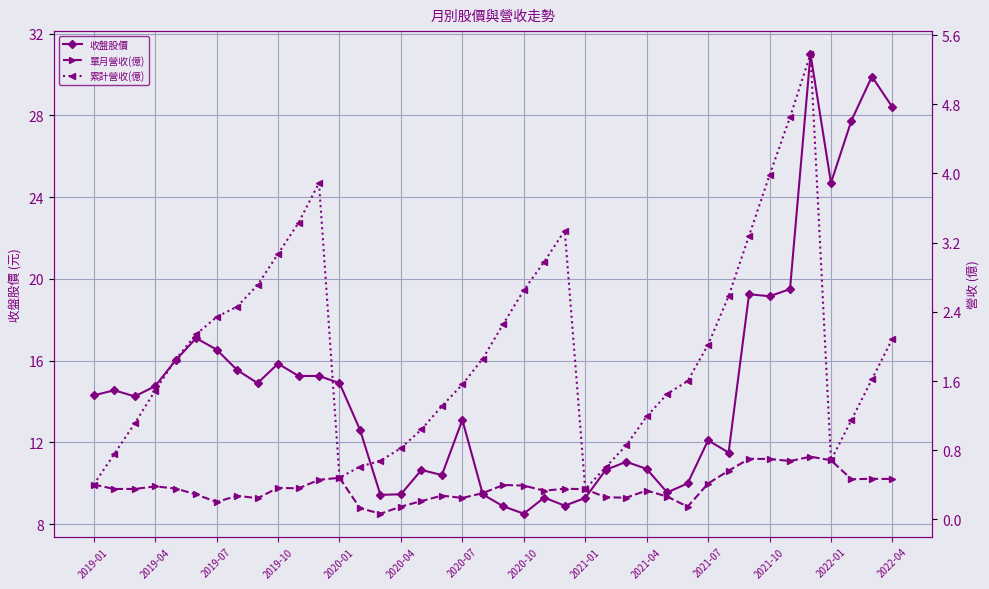

True or false: 單月營收(億) and 收盤股價 cross at least once.

False